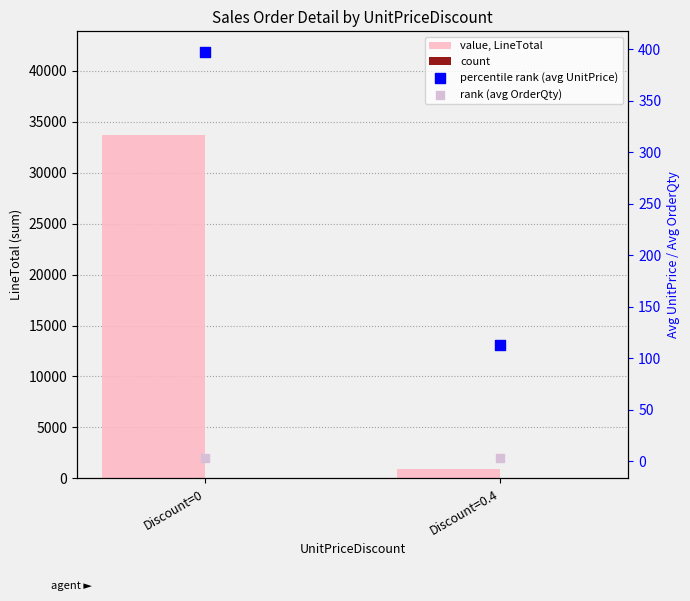

At which category is the sum across all series the highest?

Discount=0